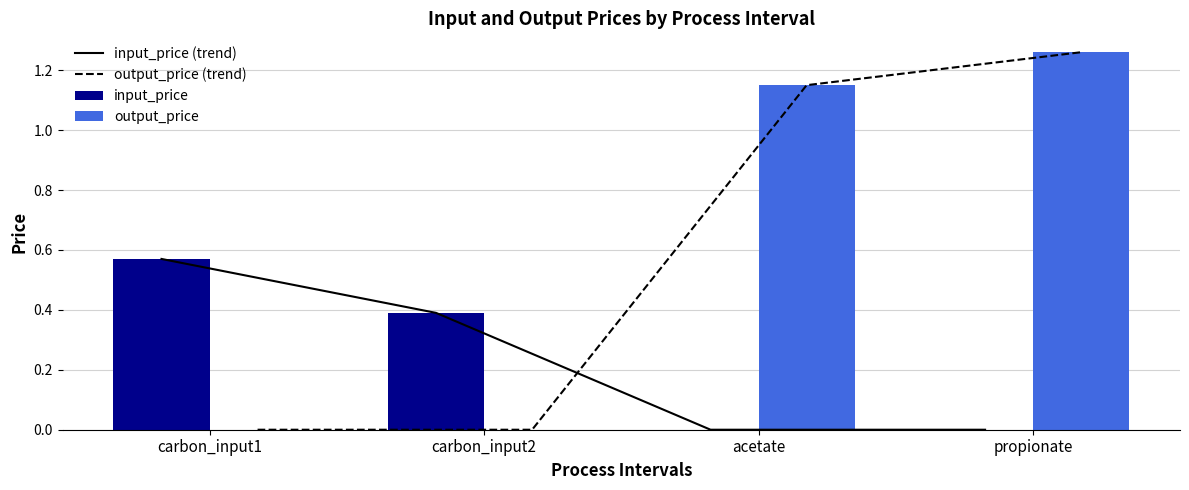

Is it true that input_price (trend) equals -0.3 at acetate?

False